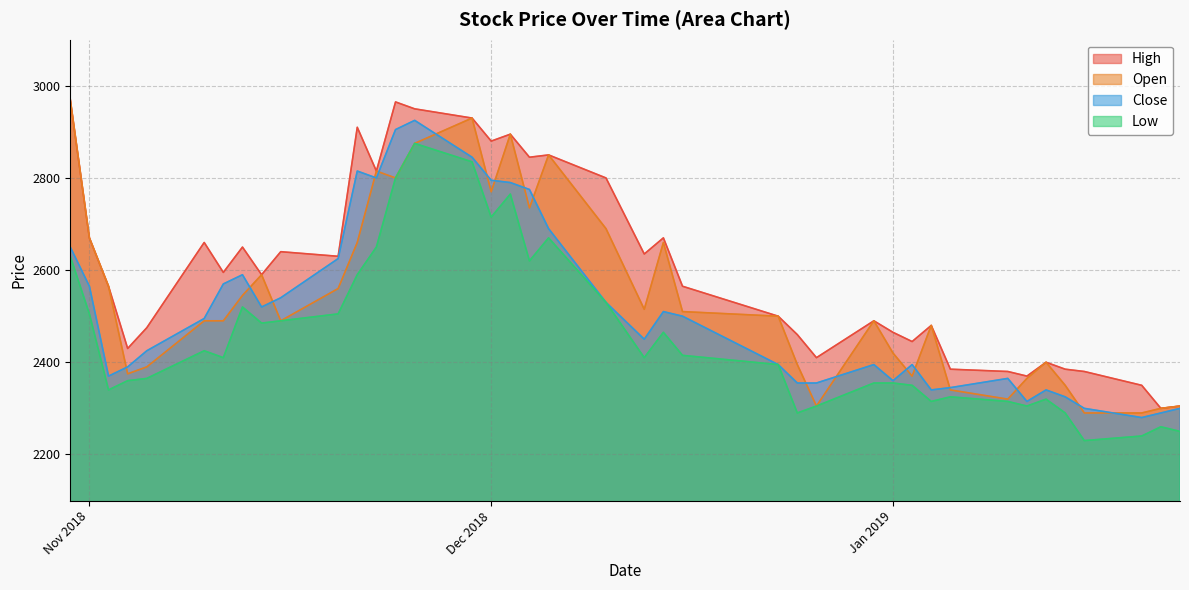

What is the minimum value for Low?

2230